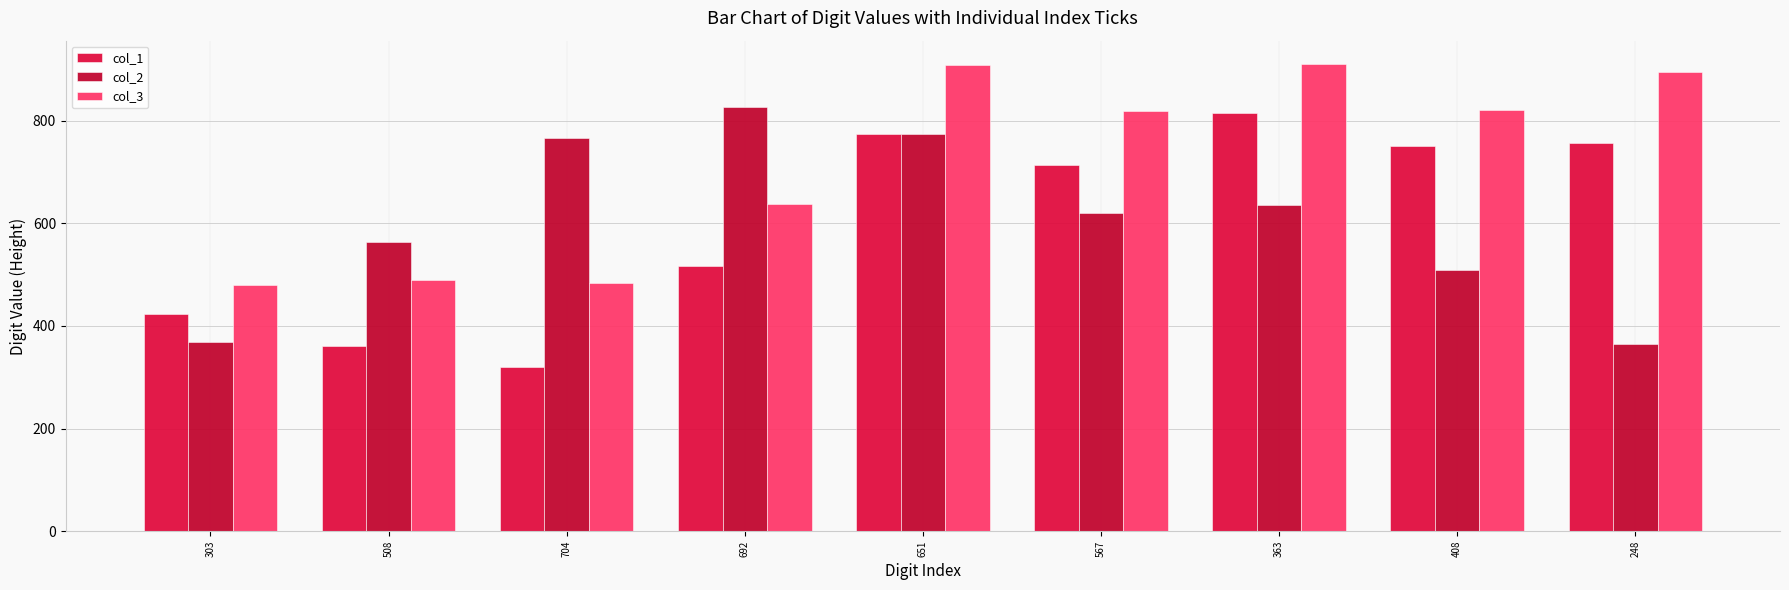

What is the minimum value shown in the chart?

319